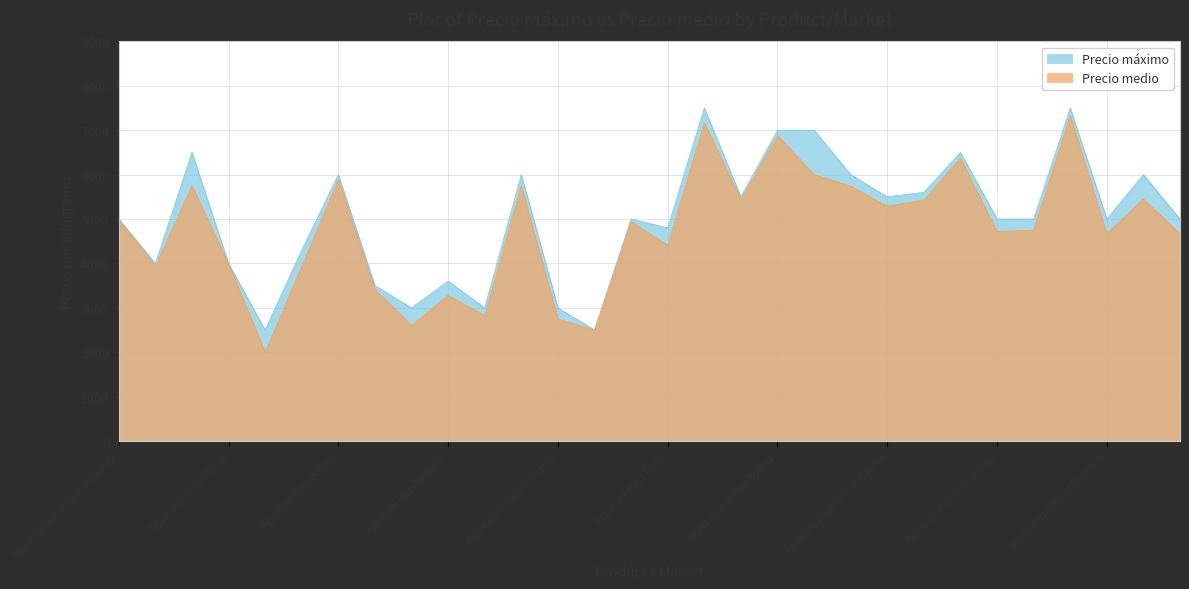

True or false: Precio medio has a value of 5444 at Aguacate papelillo Barranquilla.

True